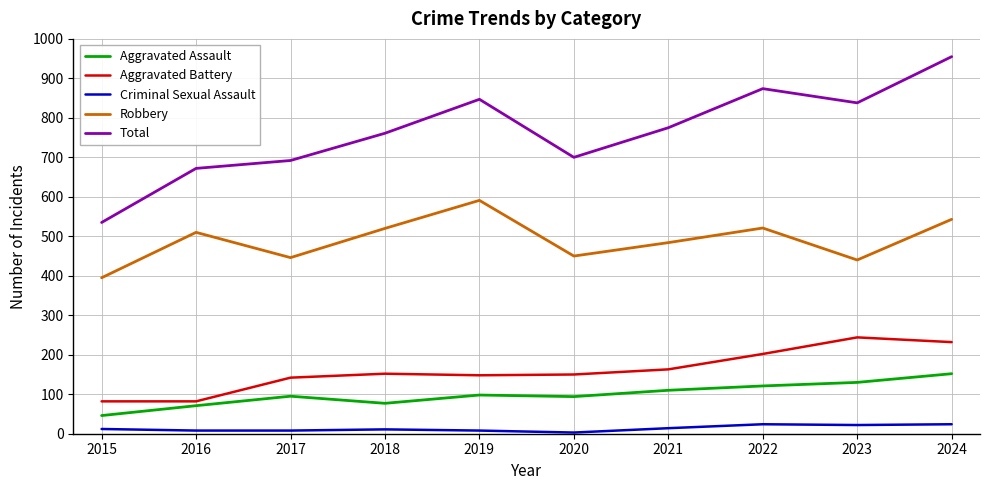

Is the value of Aggravated Battery at 2024 greater than the value of Robbery at 2017?

No